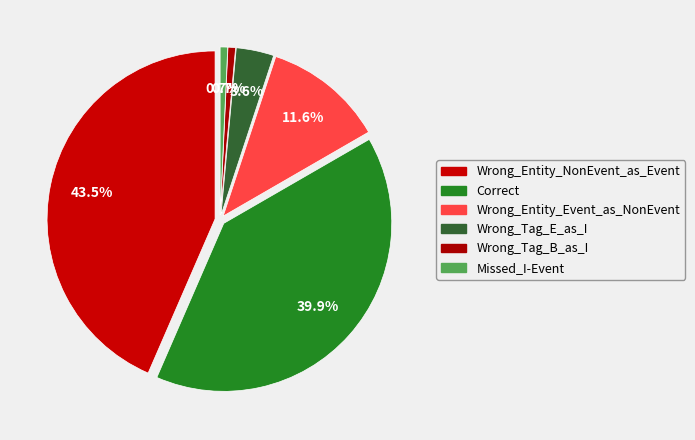

What is the total percentage of Wrong_Entity_NonEvent_as_Event and Wrong_Tag_E_as_I?

47.1%